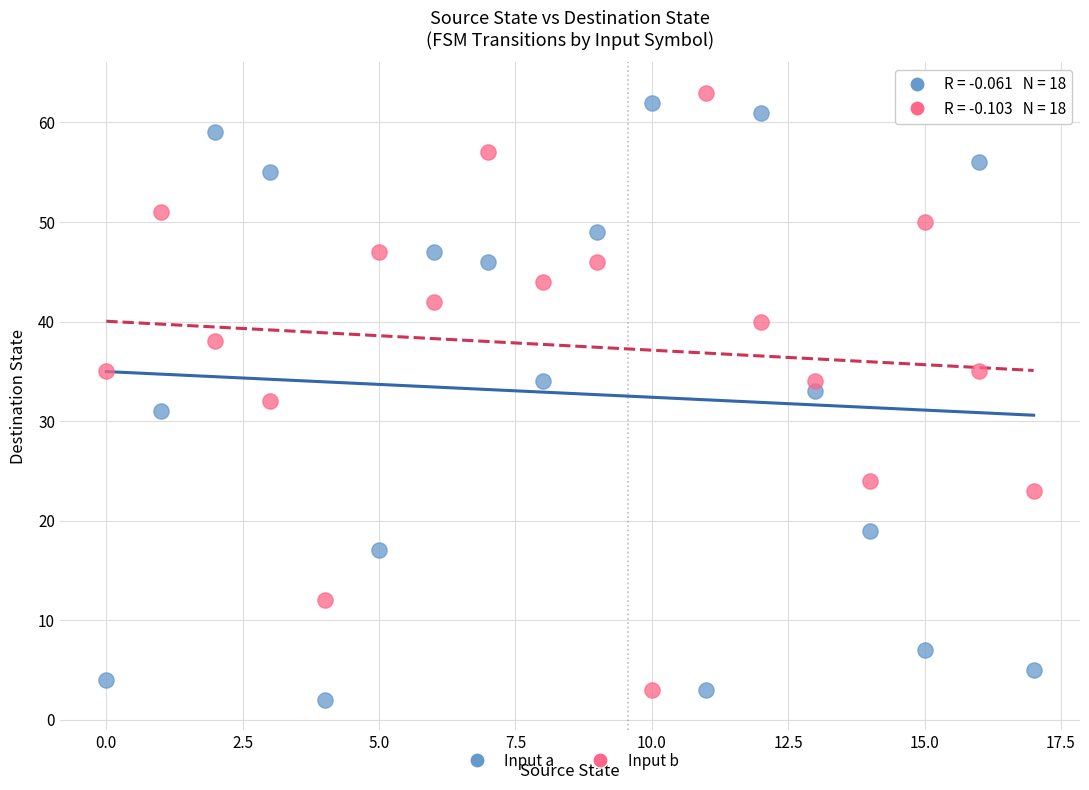

Across all data points, what is the range of Y values (max minus min)?

61